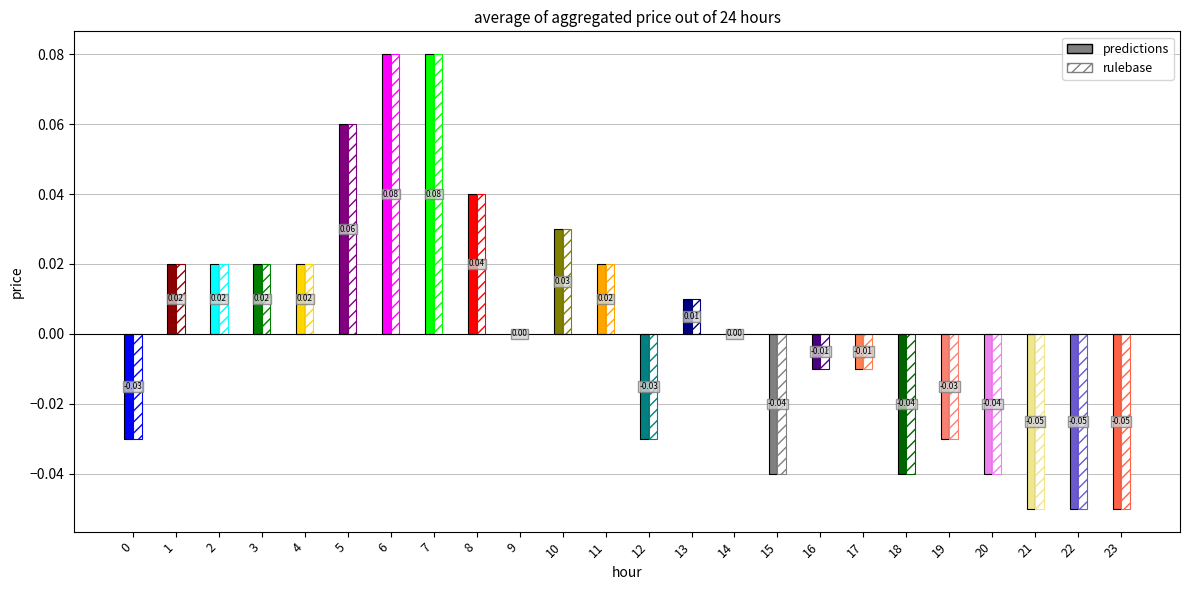

The chart shows a value of 0.1 at 6. True or false?

True